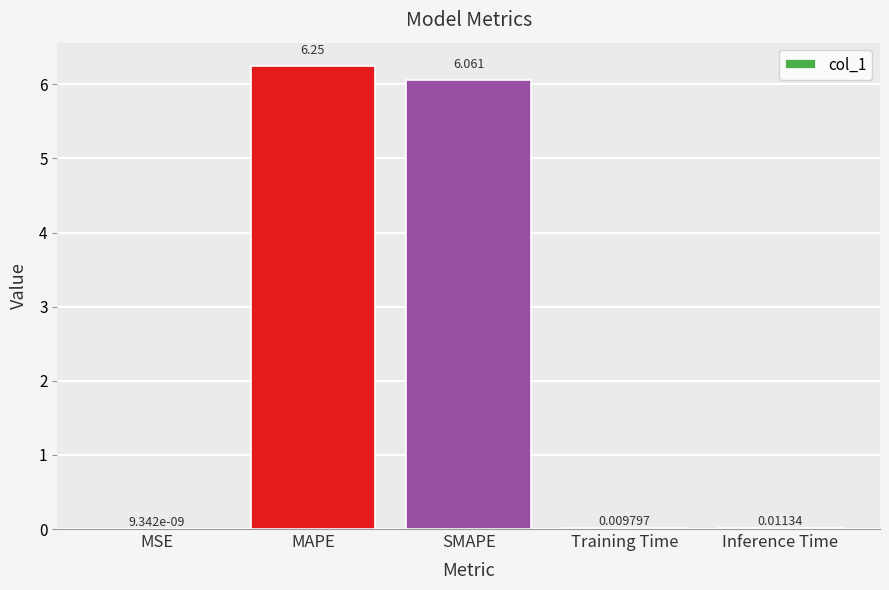

How many distinct data groups are displayed?

1